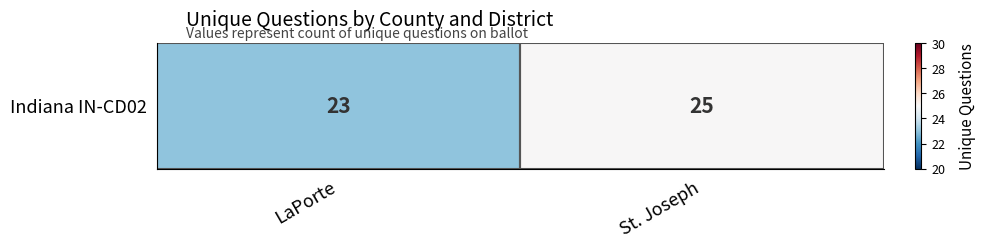

Reading right to left, list all the values displayed in this chart.

St. Joseph=25	LaPorte=23